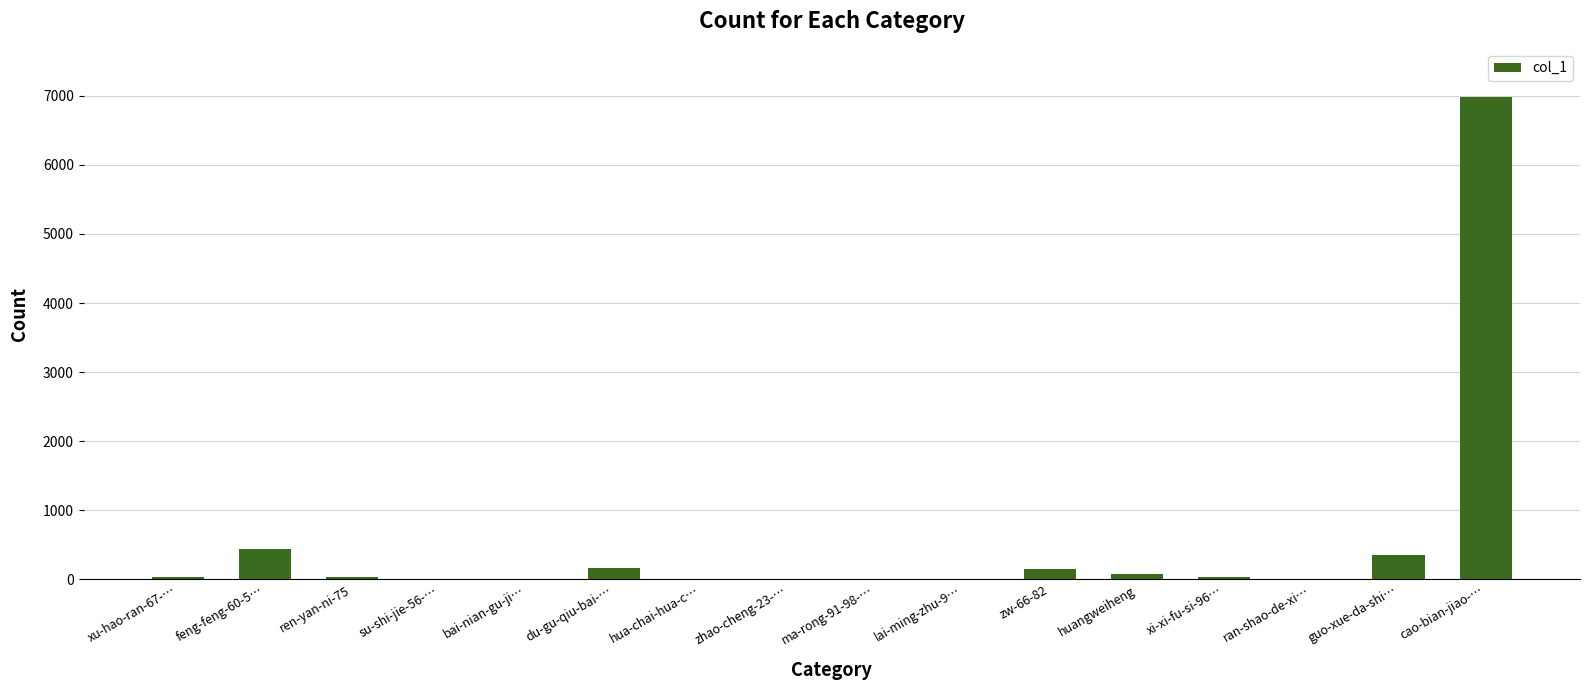

Count the number of data series in this chart.

1